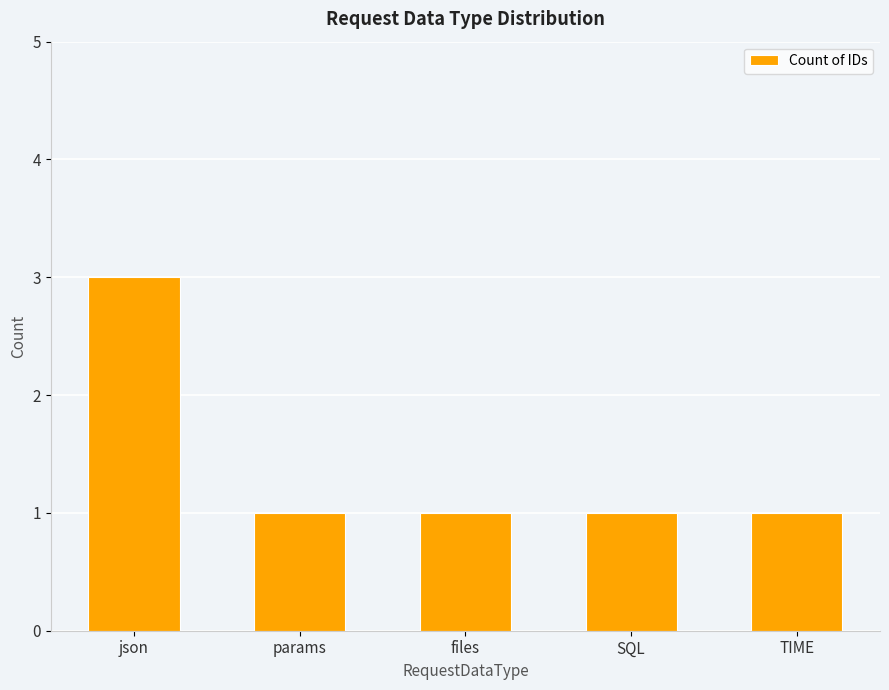

What is the label of the 4th bar from the right?

params